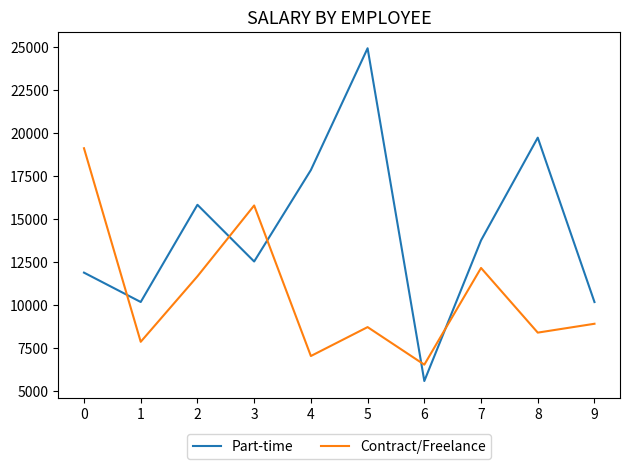

Is the value of Contract/Freelance at 1 greater than the value of Part-time at 3?

No